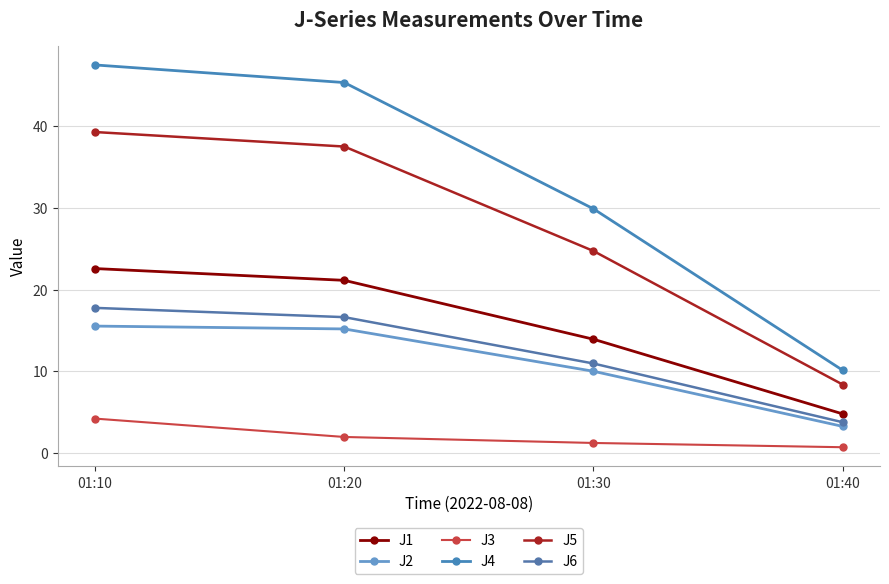

What is the sum of the J6 values at 01:10 and 01:30?

28.7